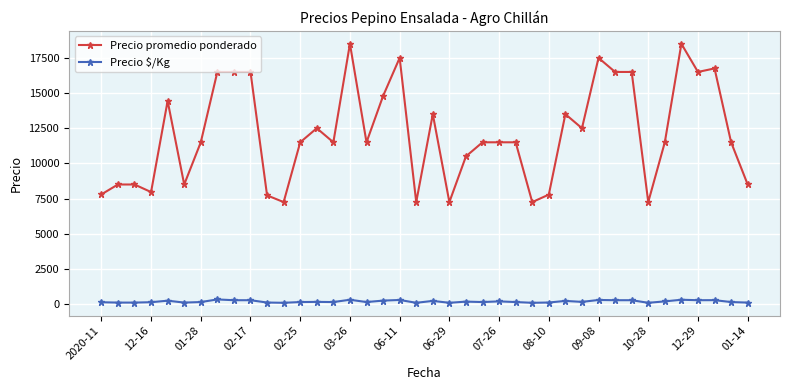

True or false: Precio $/Kg and Precio promedio ponderado intersect in this chart.

False